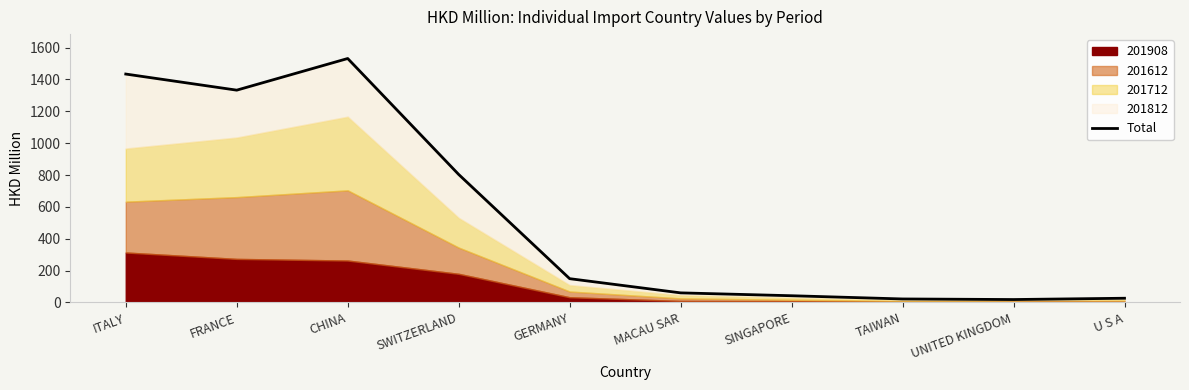

True or false: the data has more than 2 interior local peaks.

False